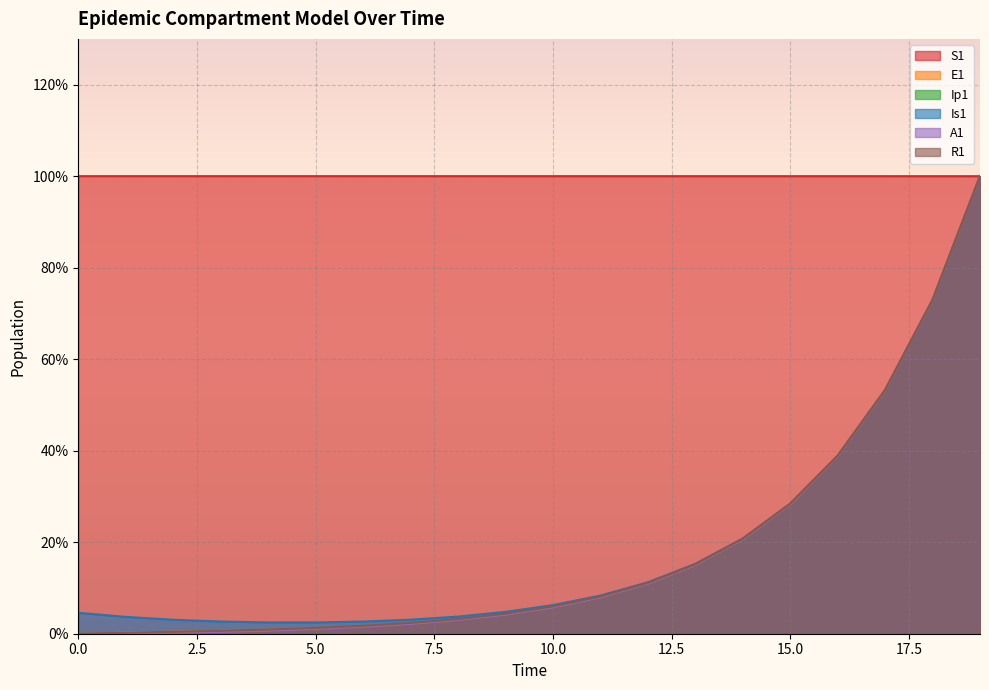

True or false: Is1 has more than 1 interior local peaks.

False